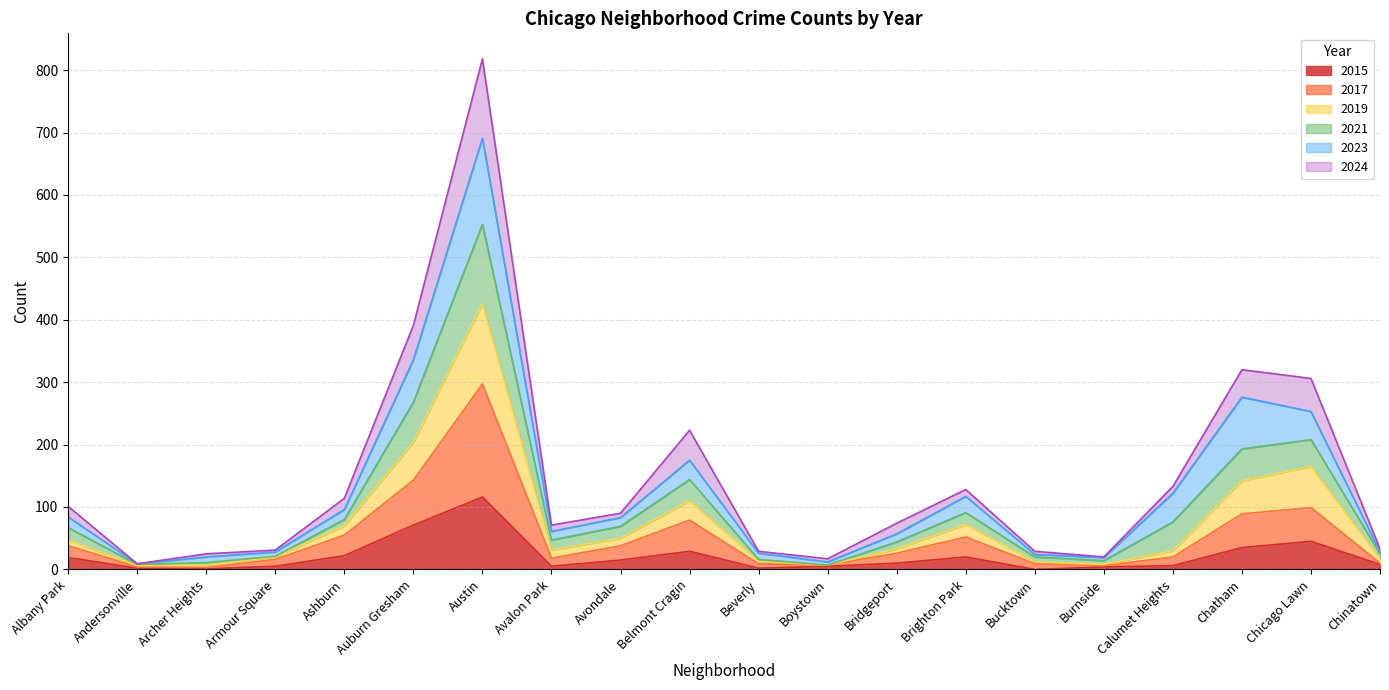

At which label does 2015 reach its peak?

Austin